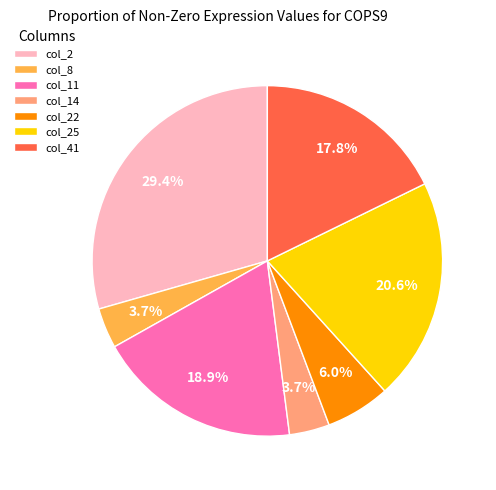

Approximately how many times larger is the value at col_25 compared to col_11?

1.1